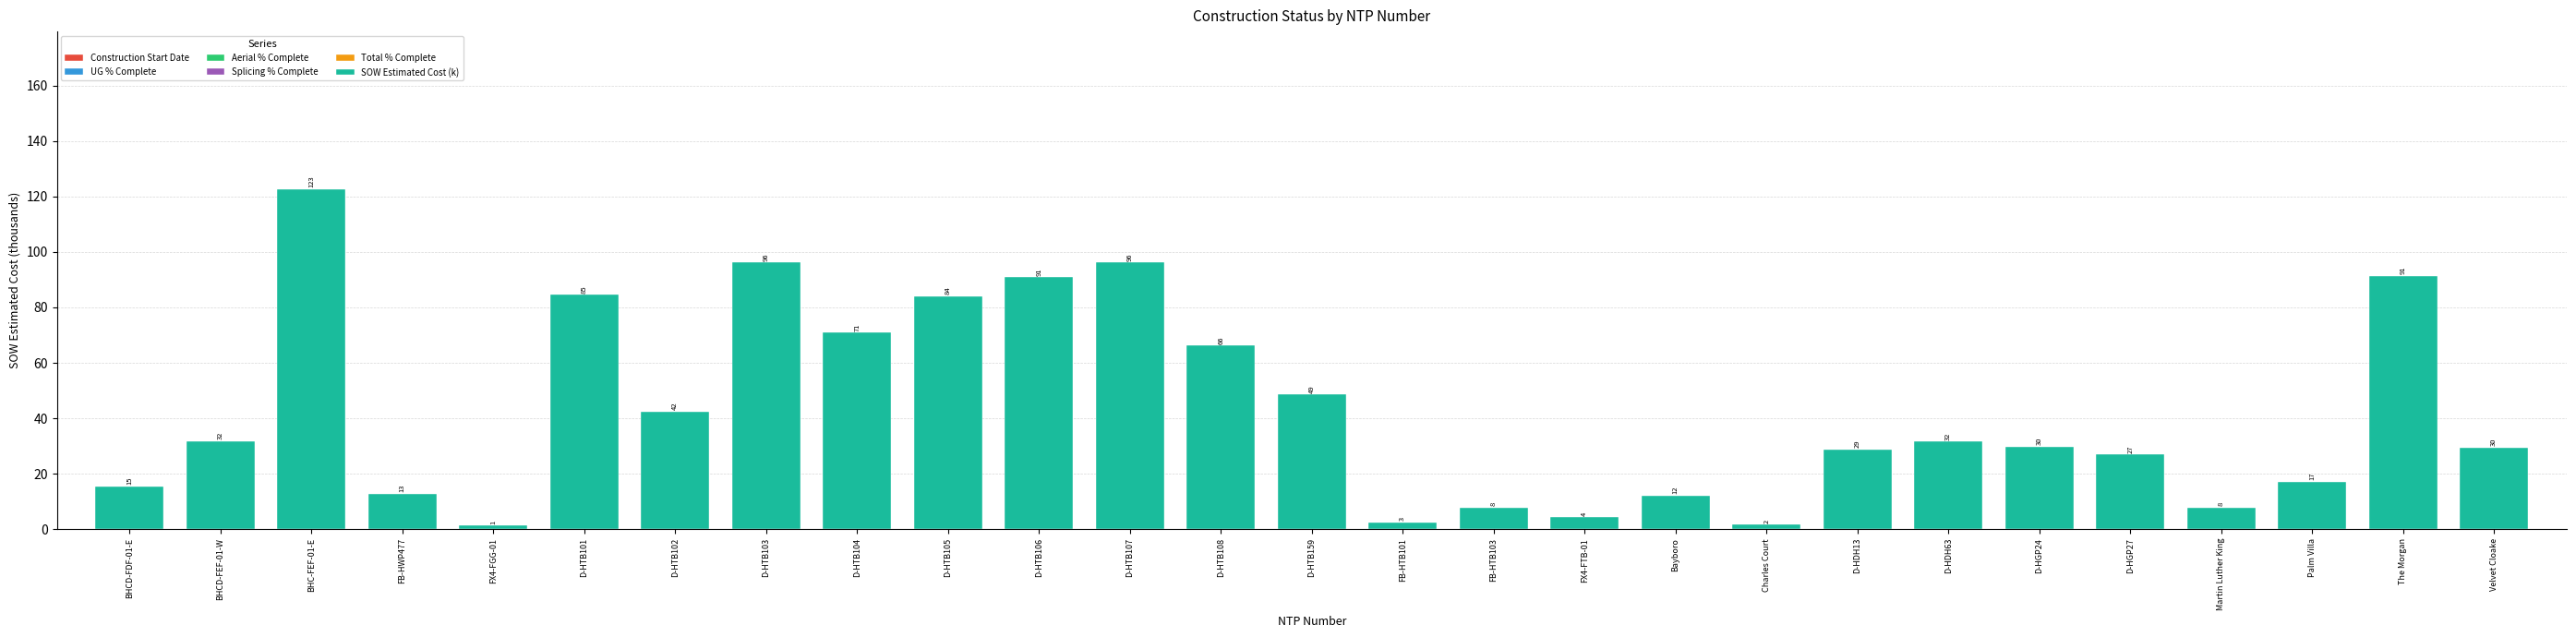

How many bars are there in total?

27